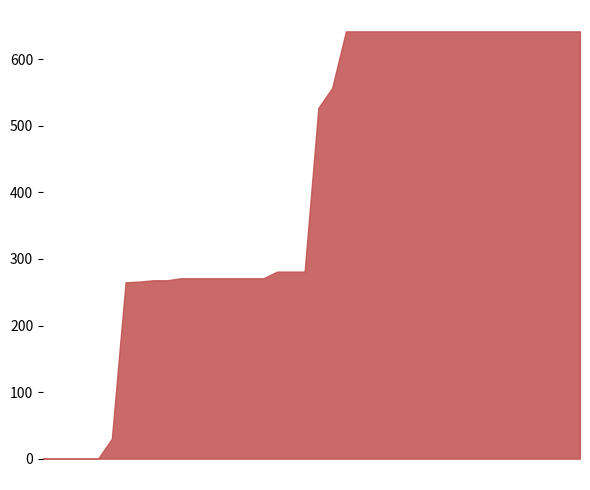

What is the difference between the maximum and minimum values?

642